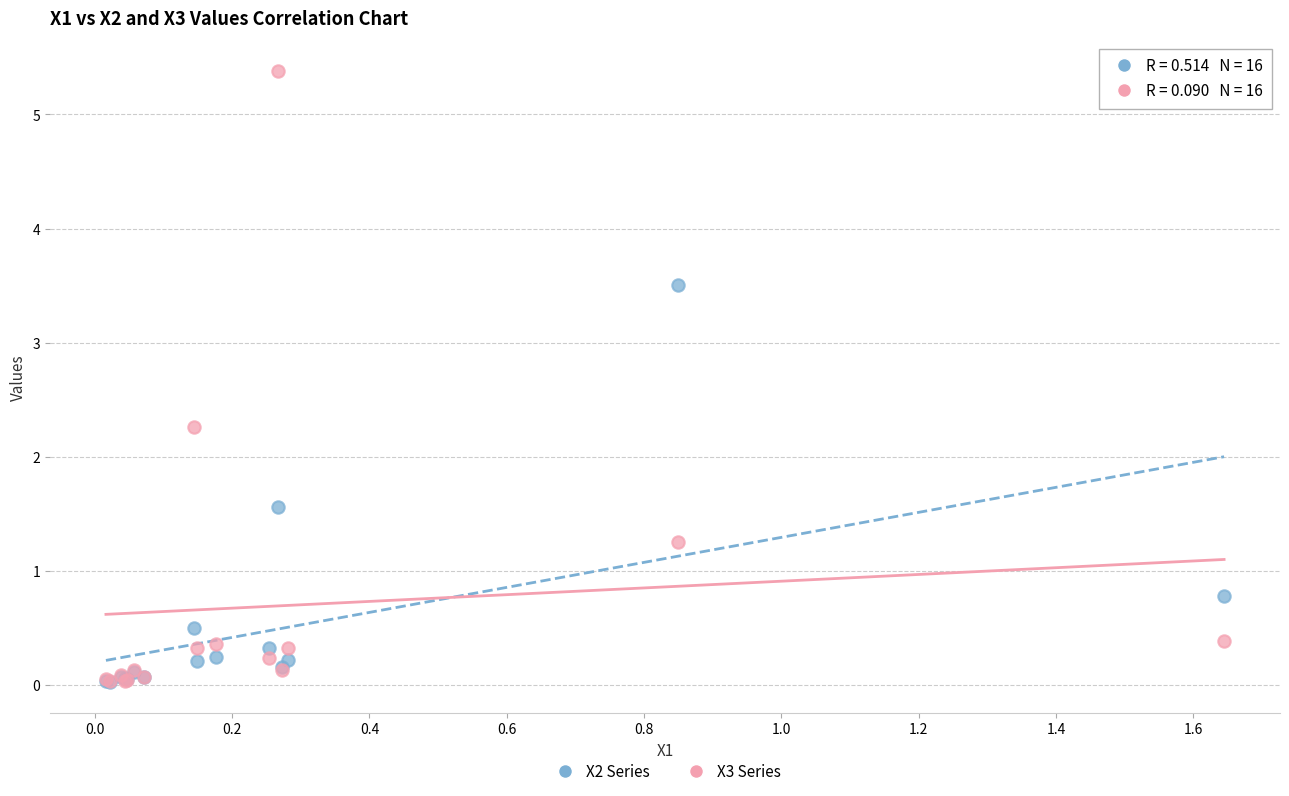

Which series has the largest Y range (max minus min)?

X3 Series